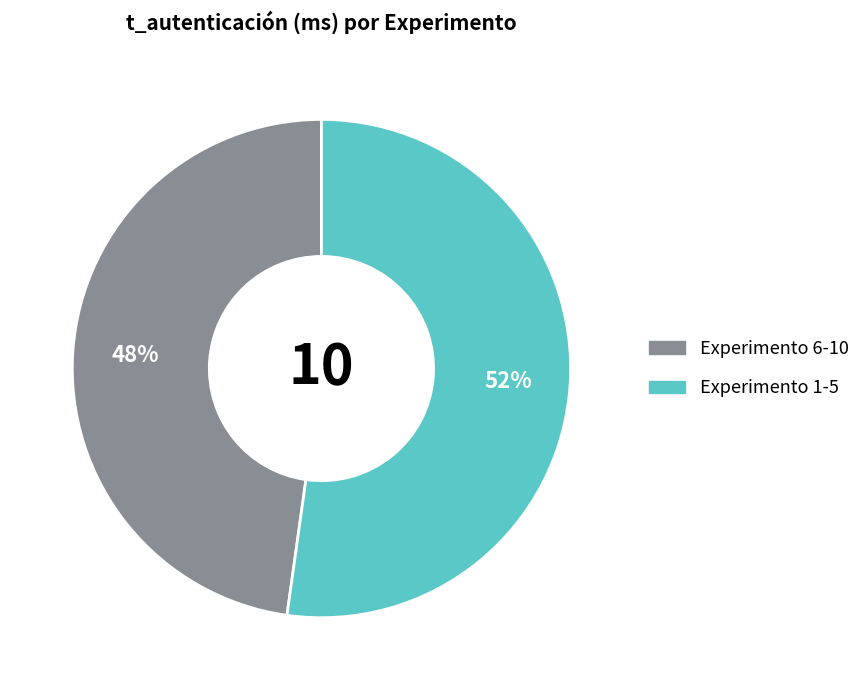

Rank the categories by value from lowest to highest.

Experimento 6-10, Experimento 1-5